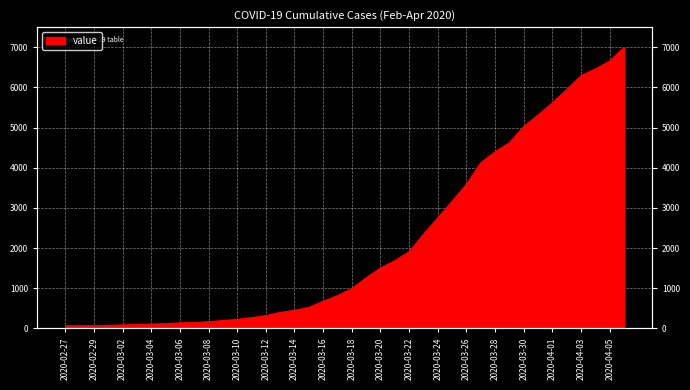

Reading right to left, transcribe all the data shown in this chart.

6995	6657	6460	6295	5947	5617	5314	5025	4625	4399	4125	3589	3165	2752	2344	1908	1686	1505	1261	993	816	677	523	452	398	320	269	226	197	167	146	138	119	108	95	87	76	69	68	64